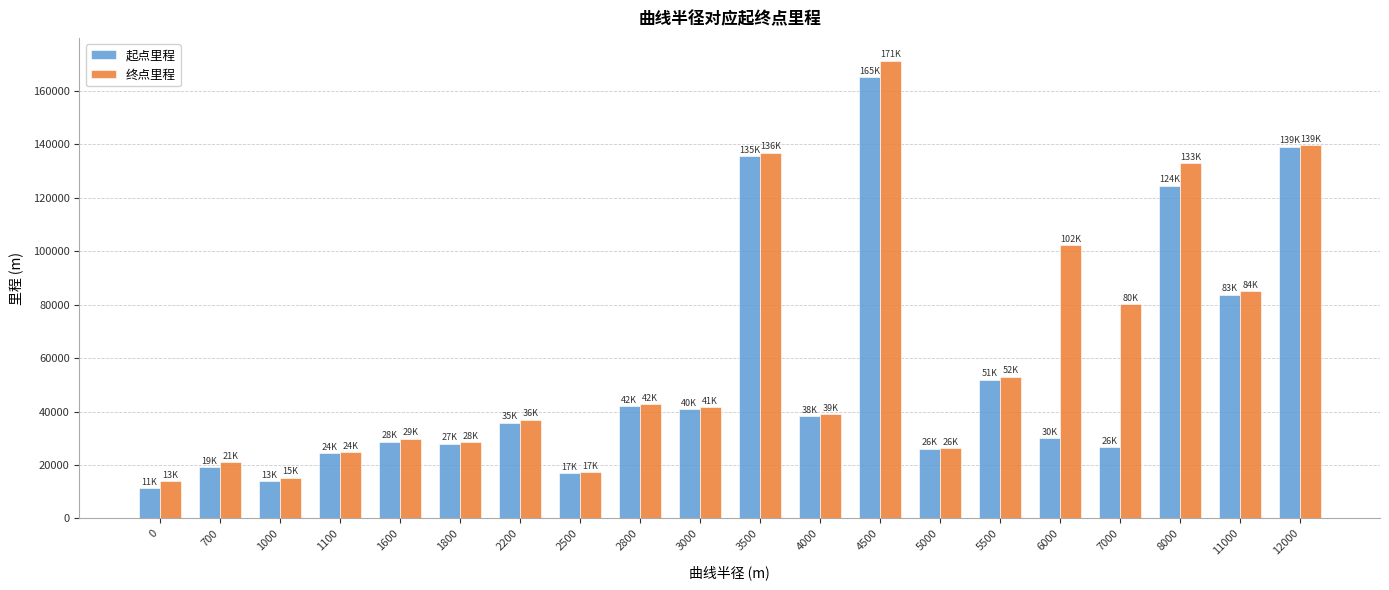

Rank the series at 0 from lowest to highest value.

起点里程, 终点里程